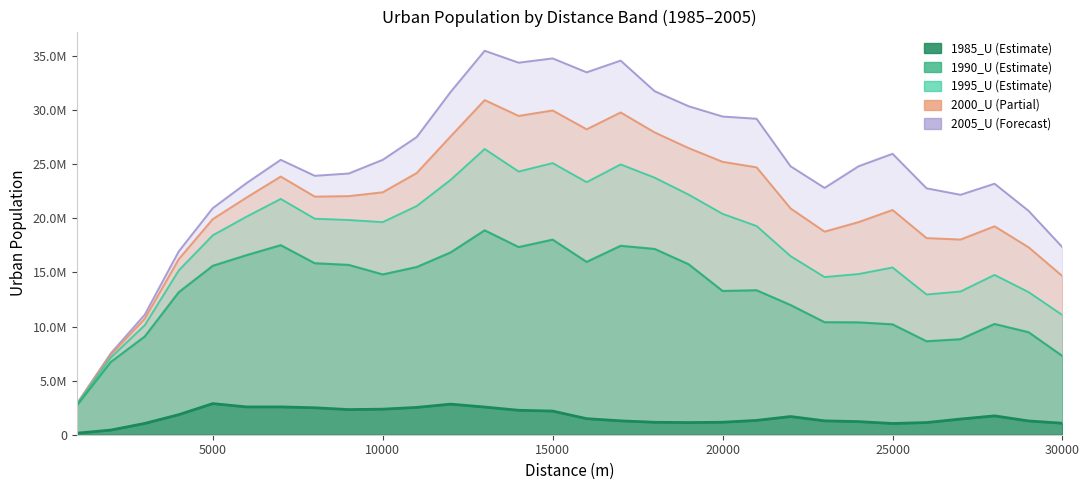

True or false: 2005_U has a value of 2859398 at 1000.

True